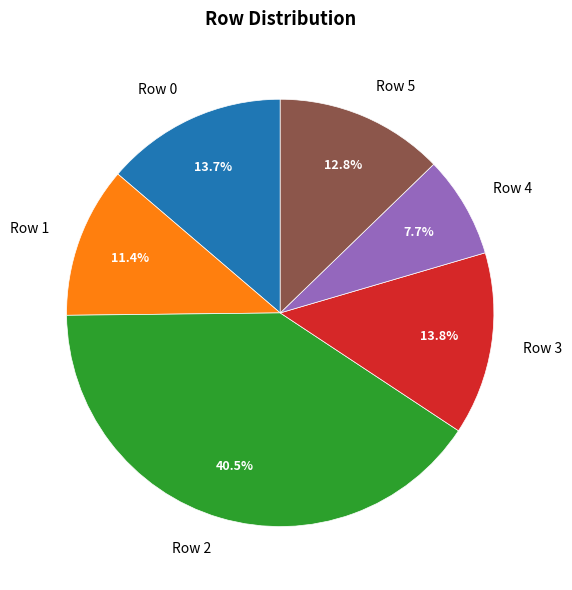

Which has a higher value, Row 4 or Row 5?

Row 5